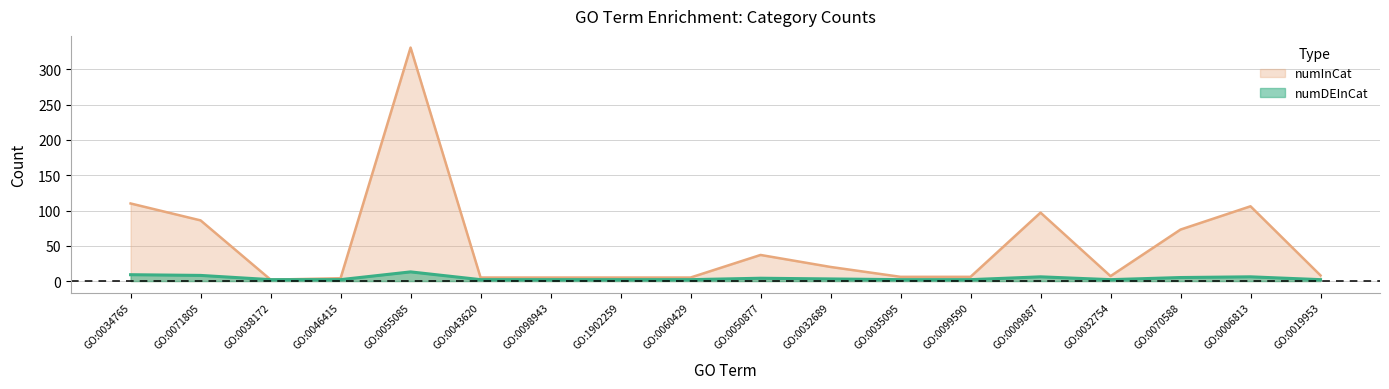

Reading left to right, transcribe all the data shown in this chart.

numDEInCat: GO:0034765=9	GO:0071805=8	GO:0038172=2	GO:0046415=2	GO:0055085=13	GO:0043620=2	GO:0098943=2	GO:1902259=2	GO:0060429=2	GO:0050877=4	GO:0032689=3	GO:0035095=2	GO:0099590=2	GO:0009887=6	GO:0032754=2	GO:0070588=5	GO:0006813=6	GO:0019953=2
numInCat: GO:0034765=110	GO:0071805=86	GO:0038172=2	GO:0046415=4	GO:0055085=331	GO:0043620=5	GO:0098943=5	GO:1902259=5	GO:0060429=5	GO:0050877=37	GO:0032689=20	GO:0035095=6	GO:0099590=6	GO:0009887=97	GO:0032754=7	GO:0070588=73	GO:0006813=106	GO:0019953=8